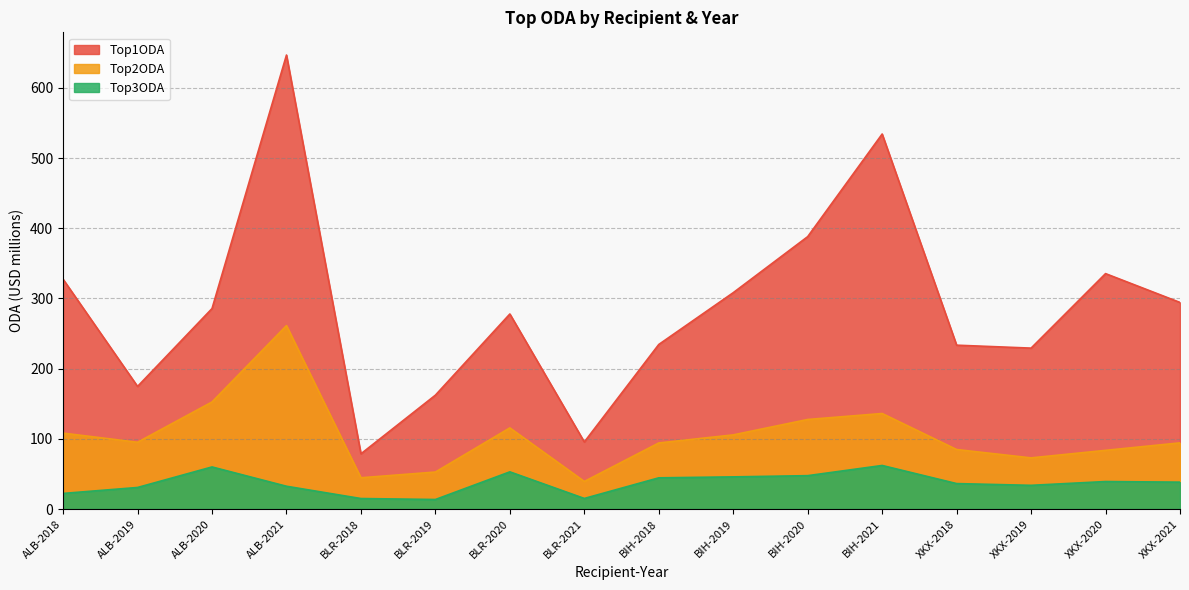

At which label does Top1ODA reach its minimum?

BLR-2018